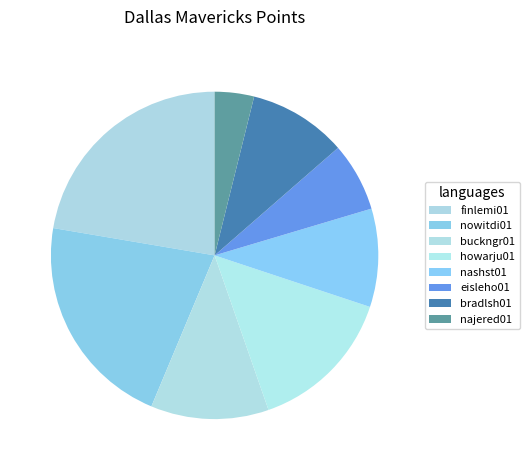

Is there any slice that represents more than half of the pie?

No